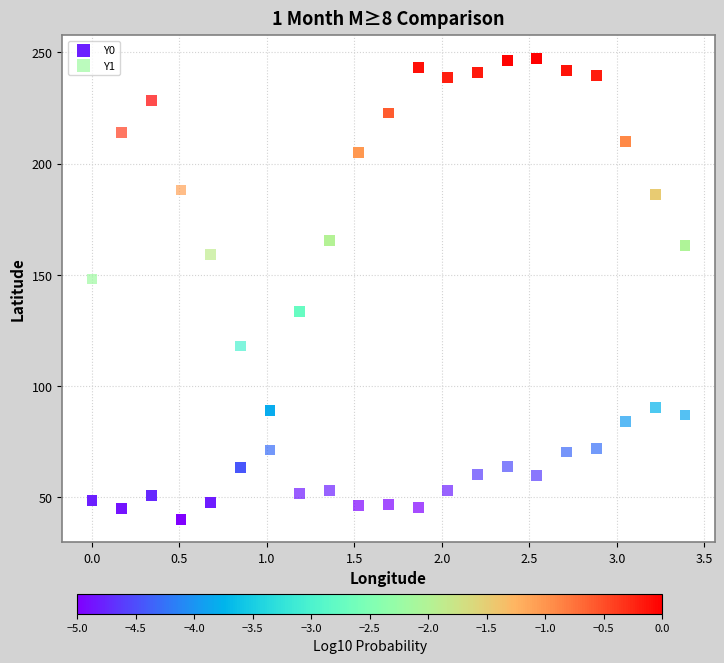

Which series reaches the maximum Y coordinate?

Y0